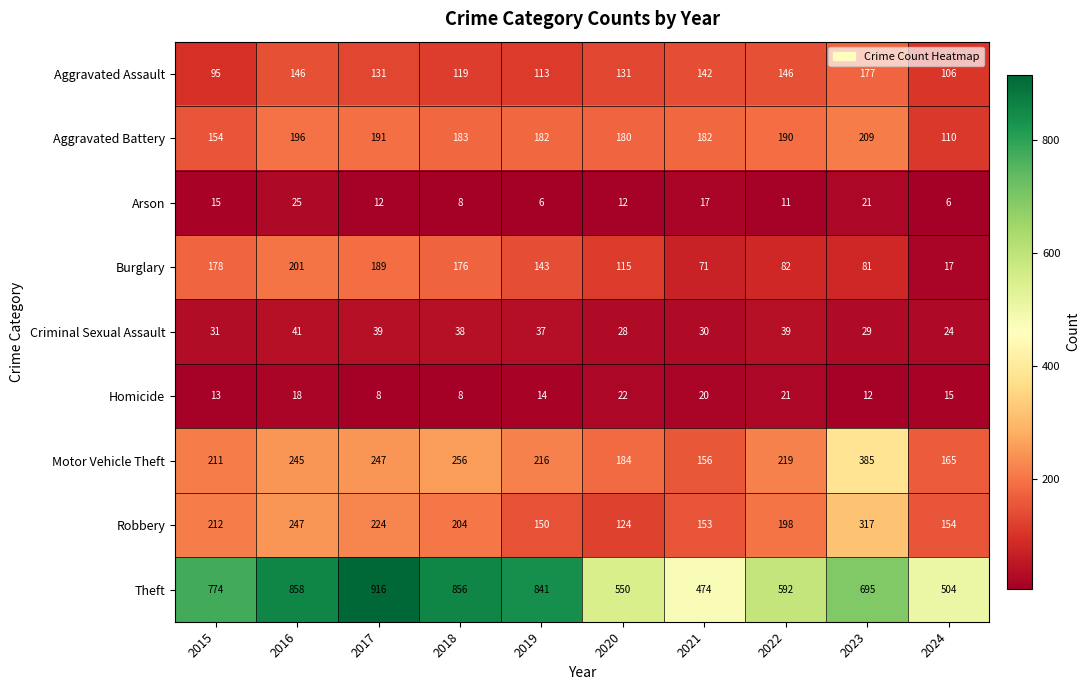

Which series has the largest total across all categories?

Theft